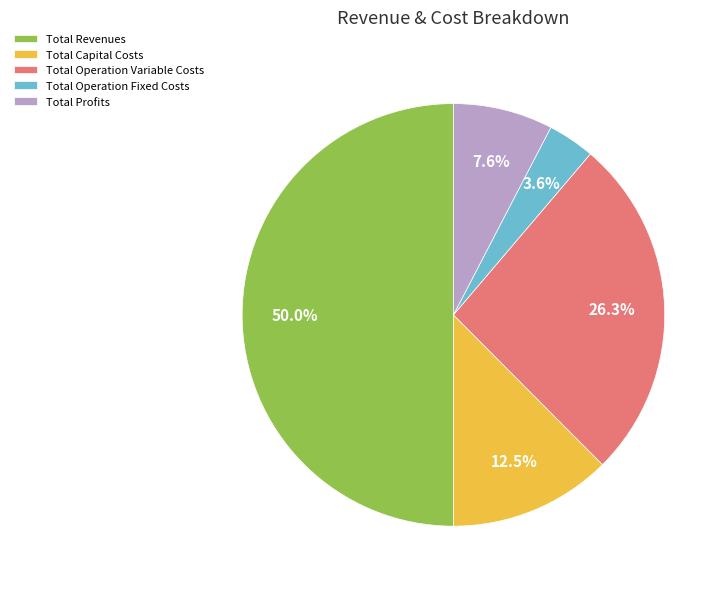

How many slices are in this pie chart?

5